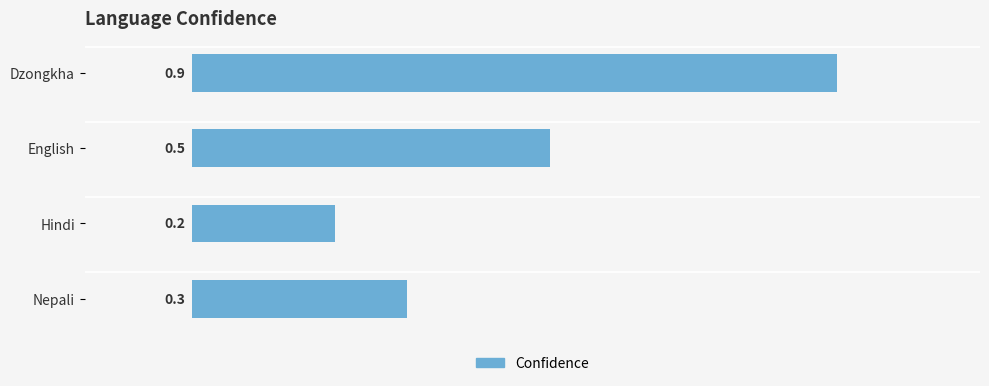

The chart shows a value of 0.2 at Hindi. True or false?

True